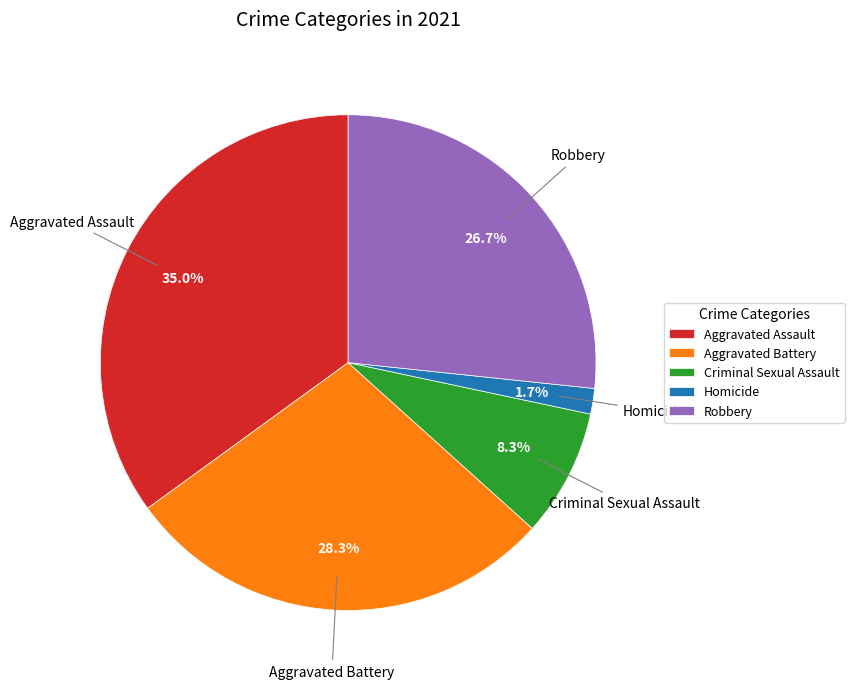

Is there a majority slice in this chart?

No